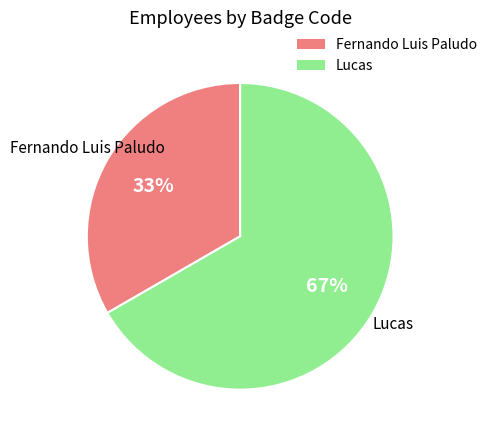

To the nearest percent, what is the average slice percentage?

50%